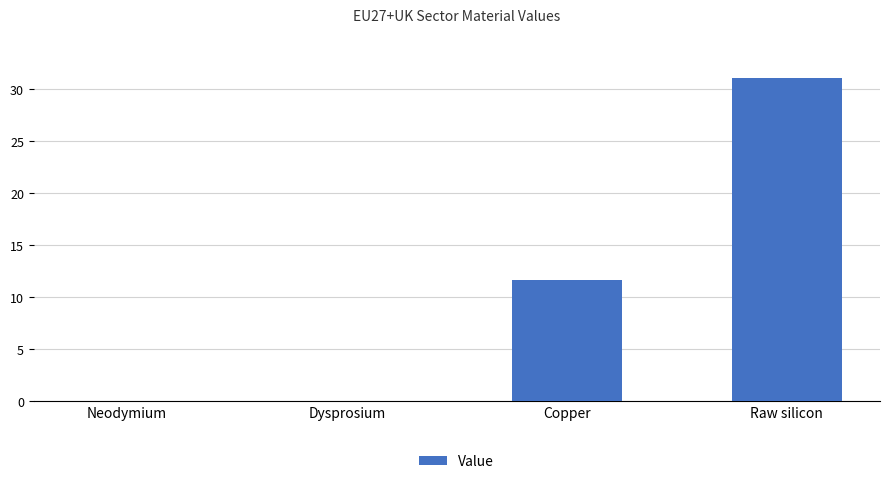

How many values exceed 11?

2